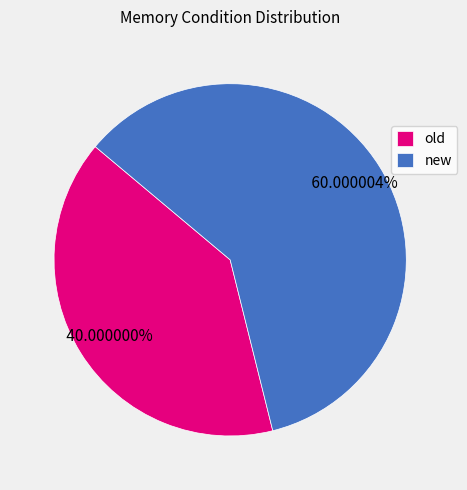

What is the largest slice in the pie chart?

new